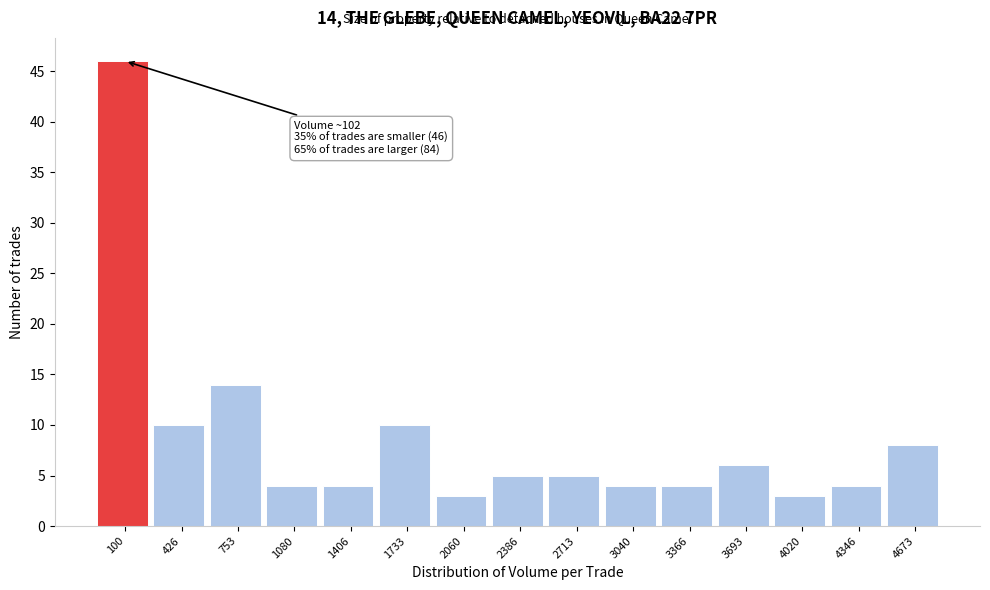

Reading left to right, what are all the values shown in this chart?

46	10	14	4	4	10	3	5	5	4	4	6	3	4	8